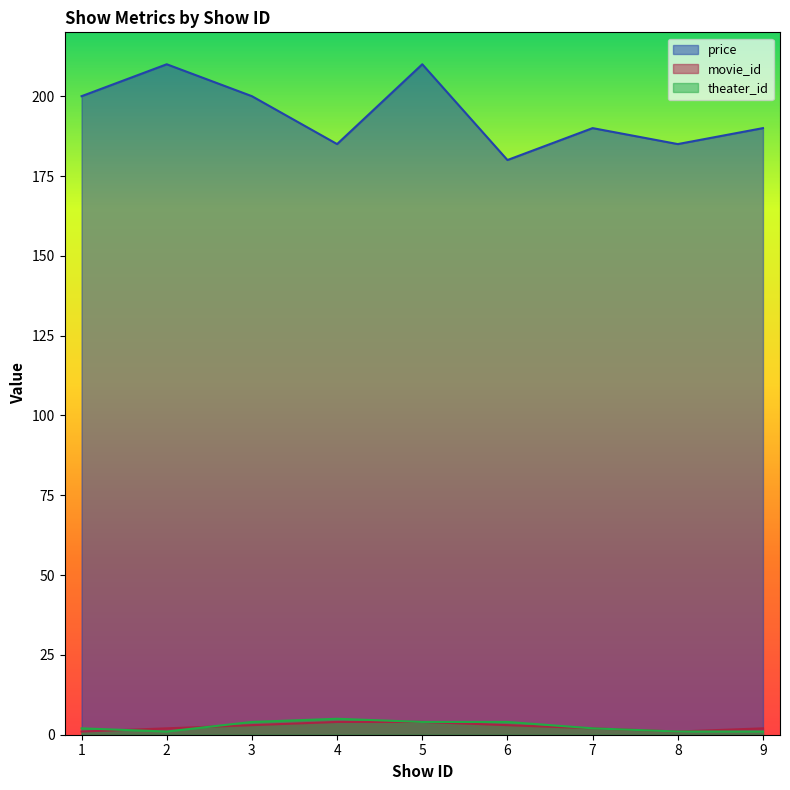

Reading right to left, transcribe all the data shown in this chart.

price: 9=190	8=185	7=190	6=180	5=210	4=185	3=200	2=210	1=200
movie_id: 9=2	8=1	7=2	6=3	5=4	4=4	3=3	2=2	1=1
theater_id: 9=1	8=1	7=2	6=4	5=4	4=5	3=4	2=1	1=2